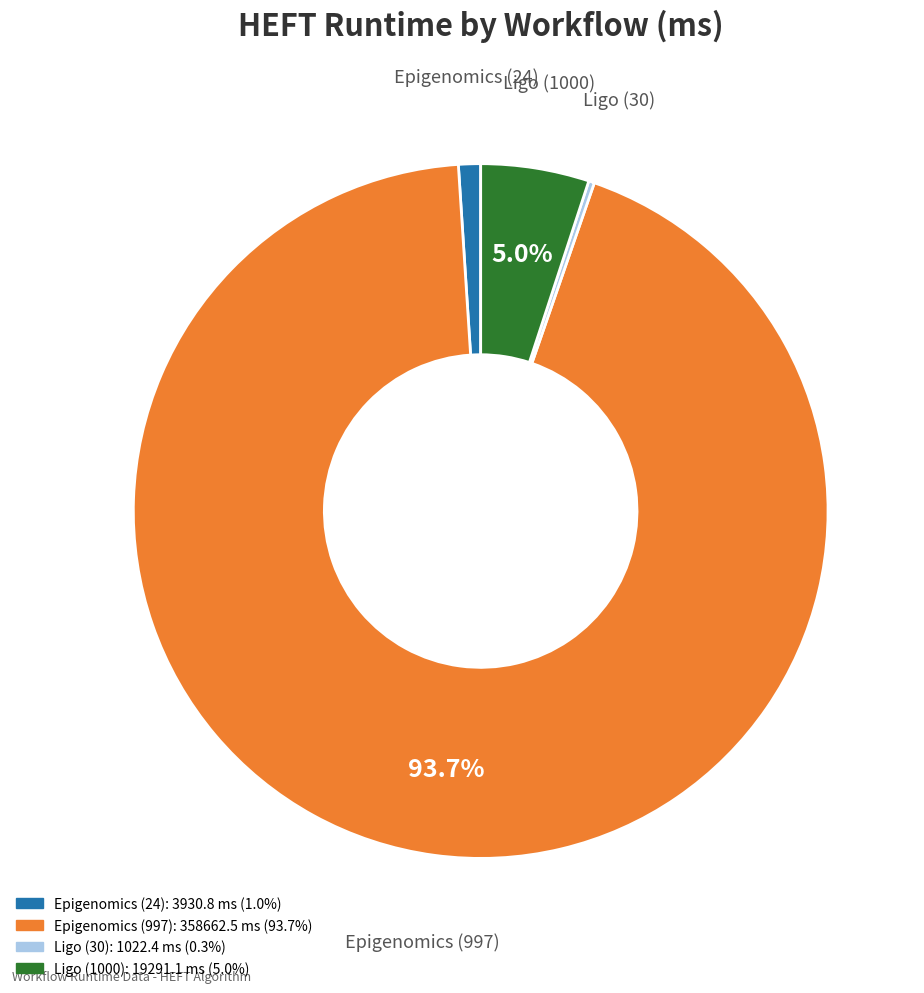

True or false: Ligo (1000) accounts for 5% of the total.

True